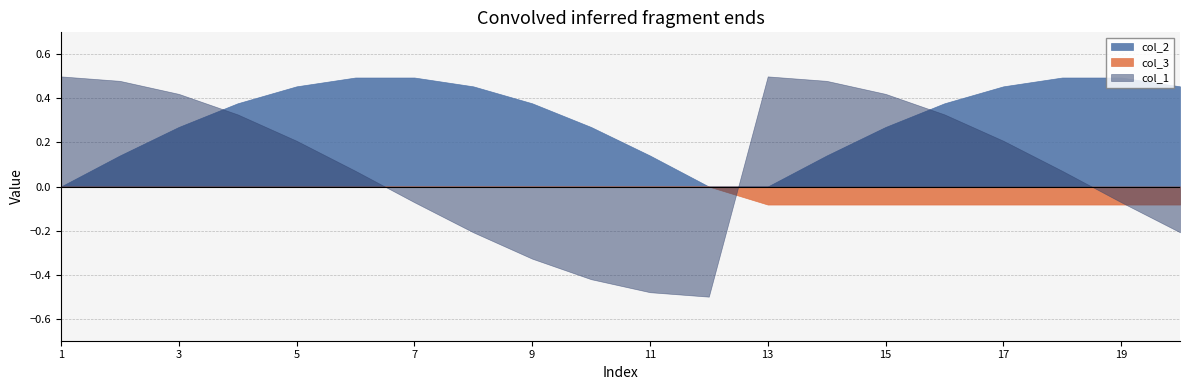

What is the approximate value of col_1 at 16?

0.3